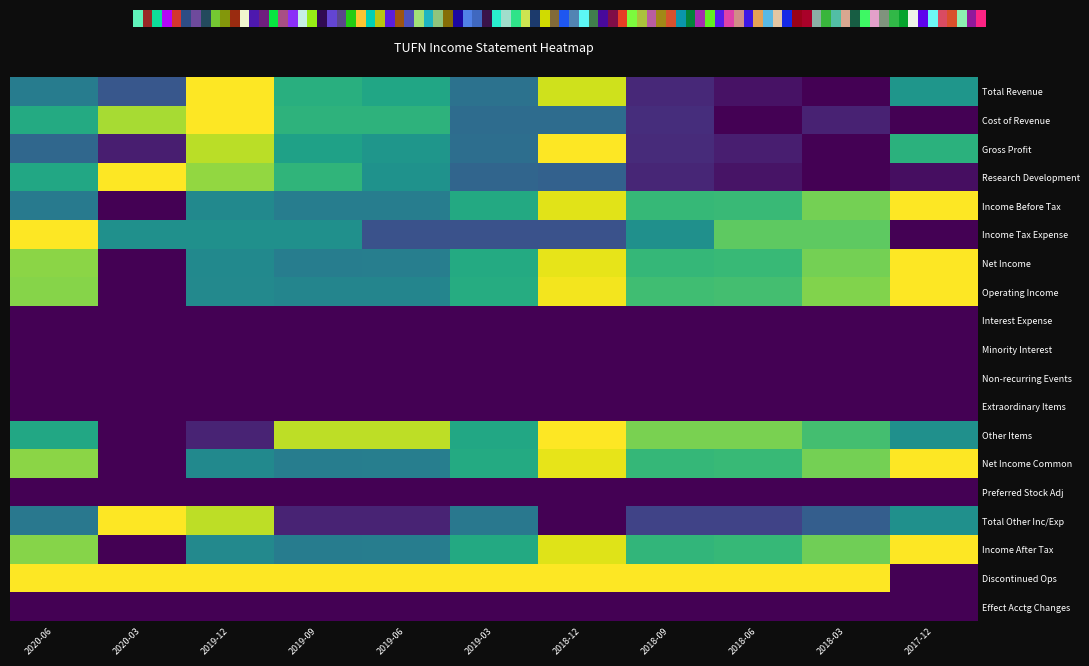

At which category does the chart reach its minimum across all series?

2018-03